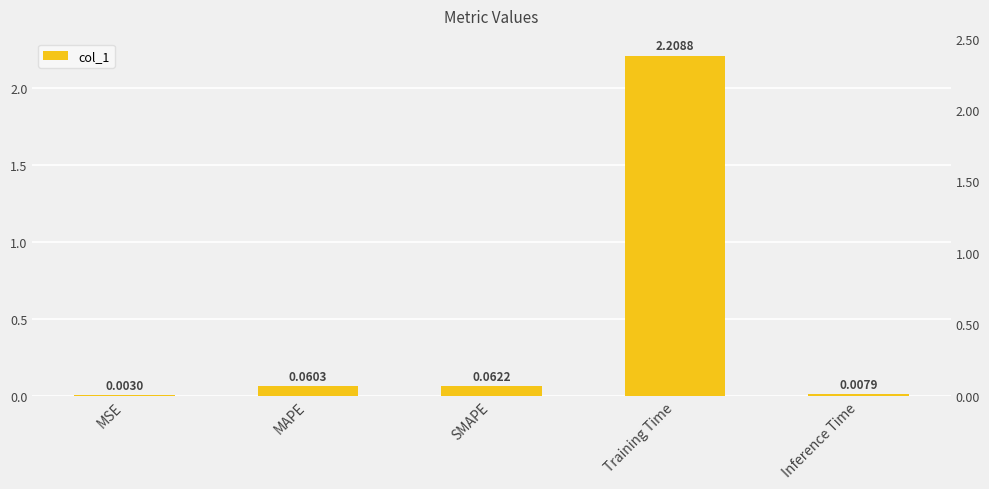

What is the difference between the maximum and minimum values?

2.2